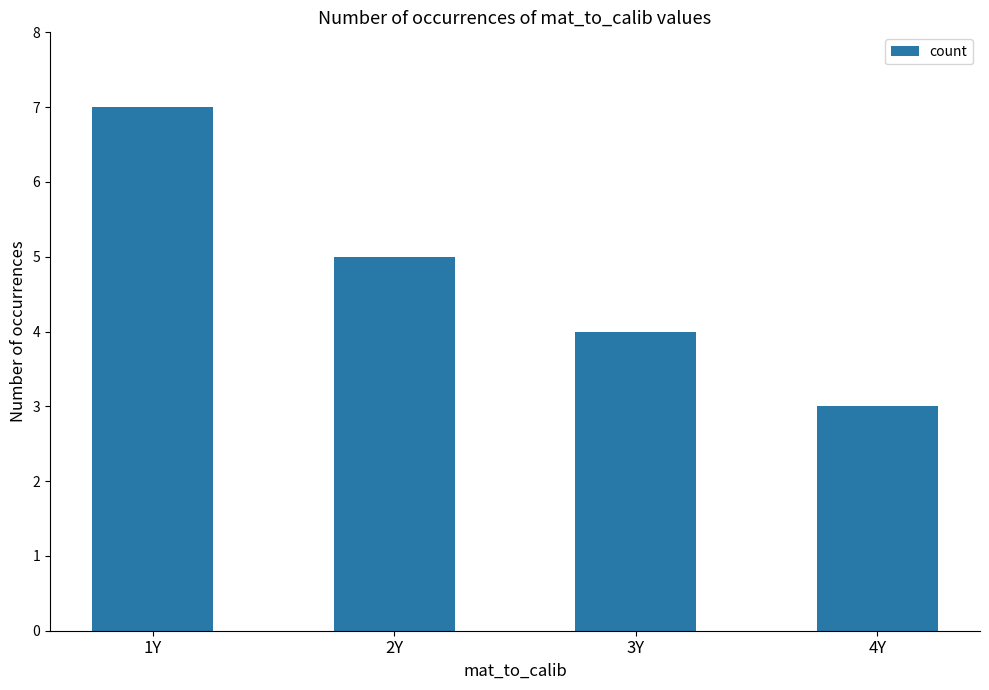

Rank the categories by value from lowest to highest.

4Y, 3Y, 2Y, 1Y